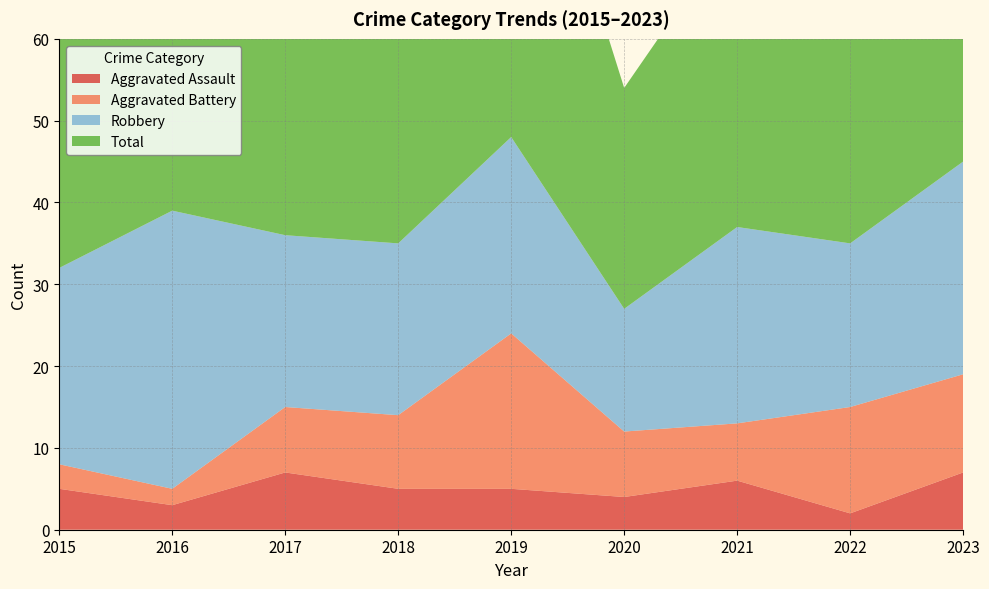

Reading left to right, what are all the values shown in this chart?

Aggravated Assault: 2015=5	2016=3	2017=7	2018=5	2019=5	2020=4	2021=6	2022=2	2023=7
Aggravated Battery: 2015=3	2016=2	2017=8	2018=9	2019=19	2020=8	2021=7	2022=13	2023=12
Robbery: 2015=24	2016=34	2017=21	2018=21	2019=24	2020=15	2021=24	2022=20	2023=26
Total: 2015=32	2016=39	2017=36	2018=37	2019=50	2020=27	2021=37	2022=36	2023=46